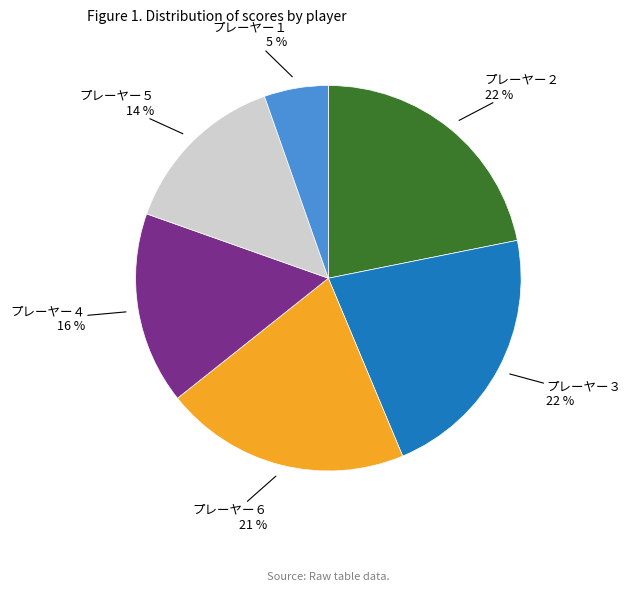

Does any single category account for the majority?

No